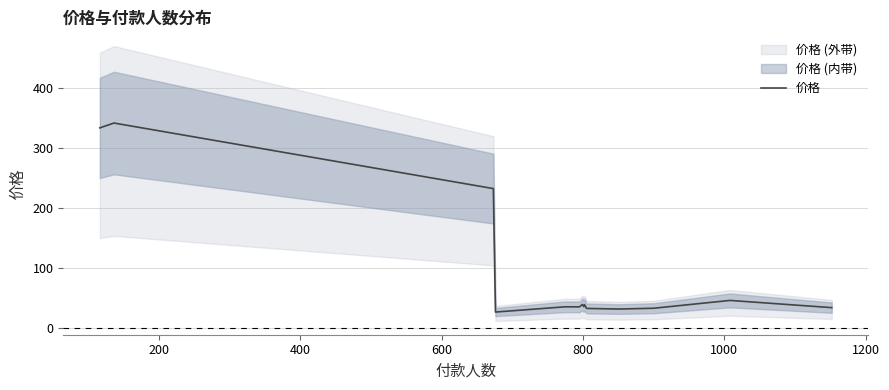

What is the value of the 12th point from the left?

33.3